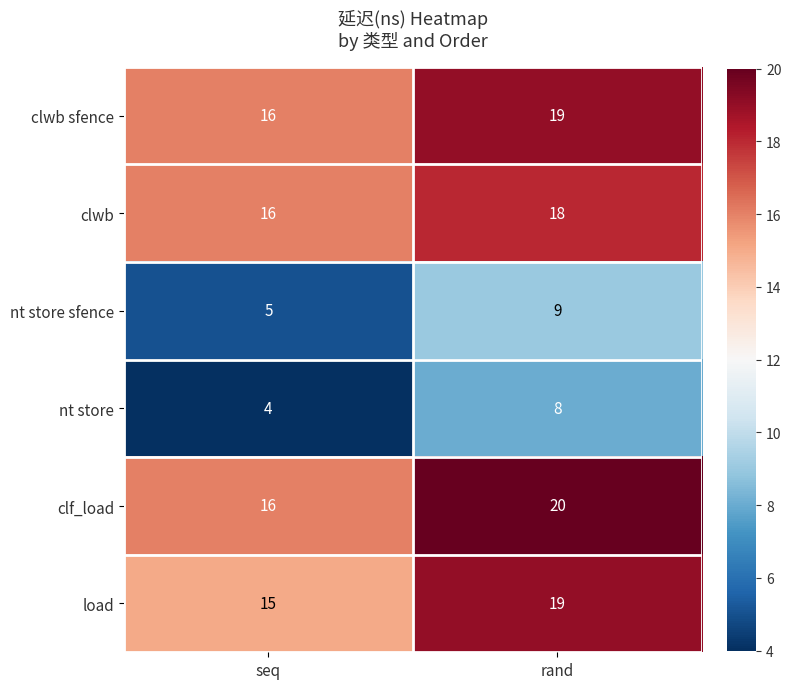

Reading left to right, list all the values displayed in this chart.

clwb sfence: 16	19
clwb: 16	18
nt store sfence: 5	9
nt store: 4	8
clf_load: 16	20
load: 15	19